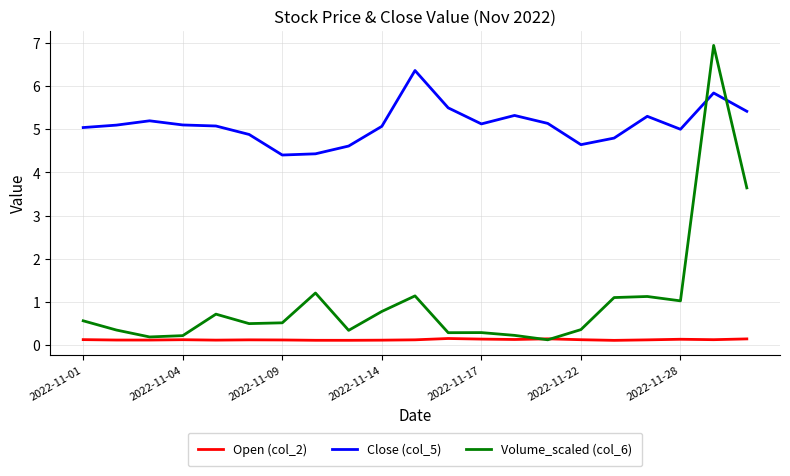

True or false: Open (col_2) and Close (col_5) cross at least once.

False